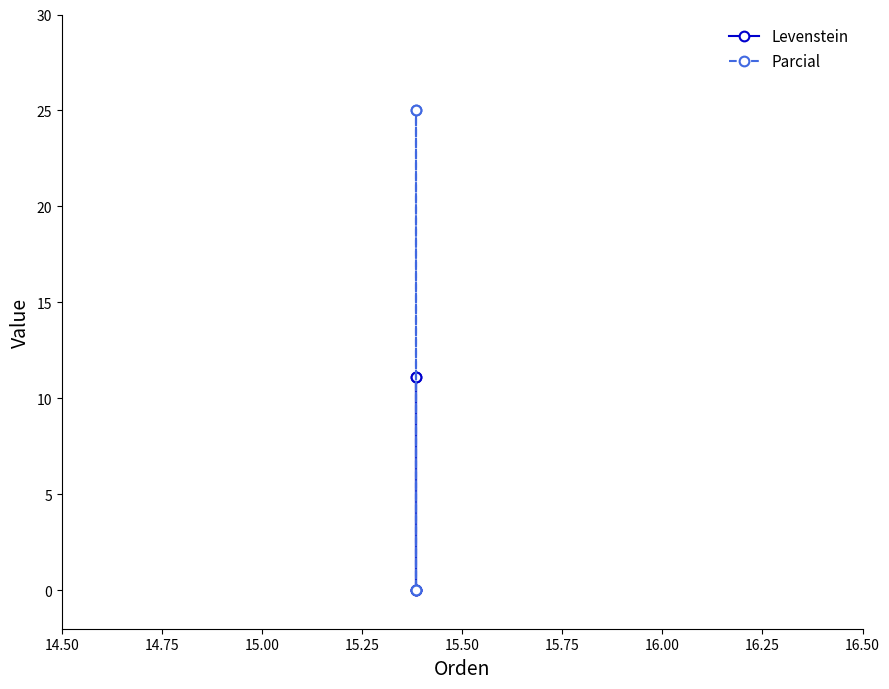

True or false: Parcial has a value of -10.9 at 14.50.

False